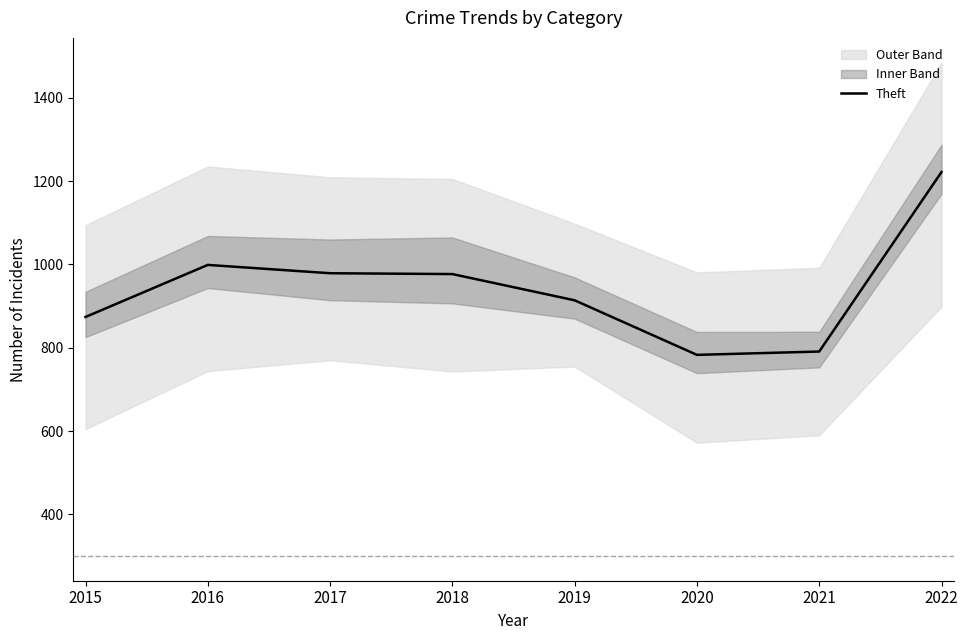

What is the difference between the second highest and second lowest values?

208